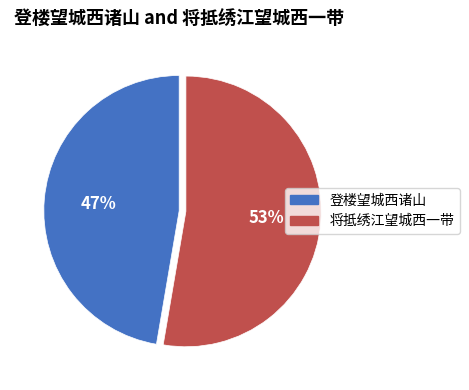

To the nearest percent, what is the combined percentage of 将抵绣江望城西一带 and 登楼望城西诸山?

100%